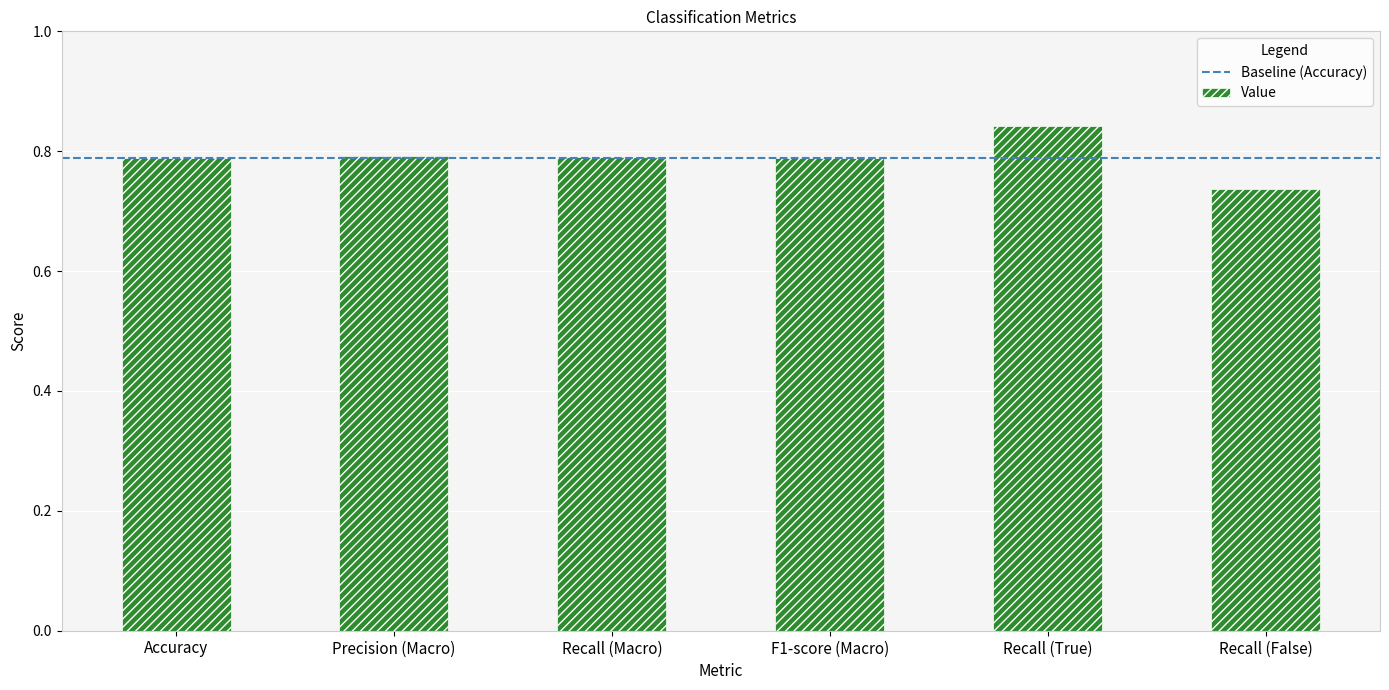

Count the number of categories in the chart.

6